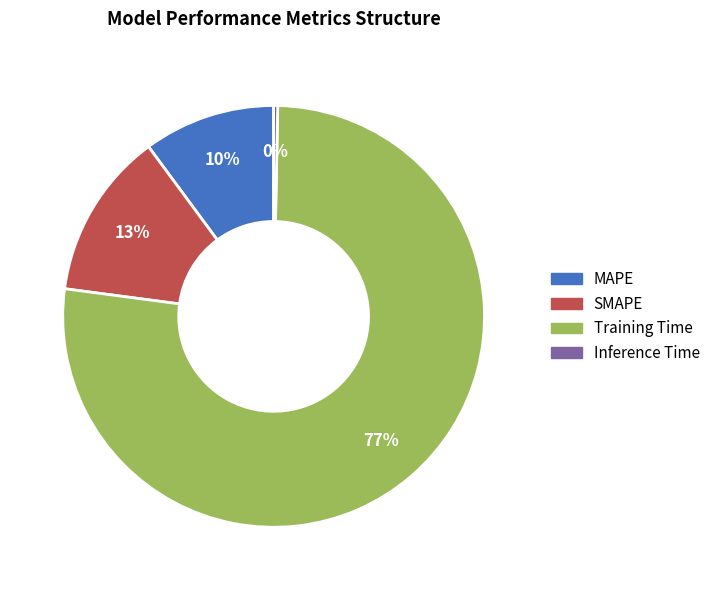

Is there a majority slice in this chart?

Yes